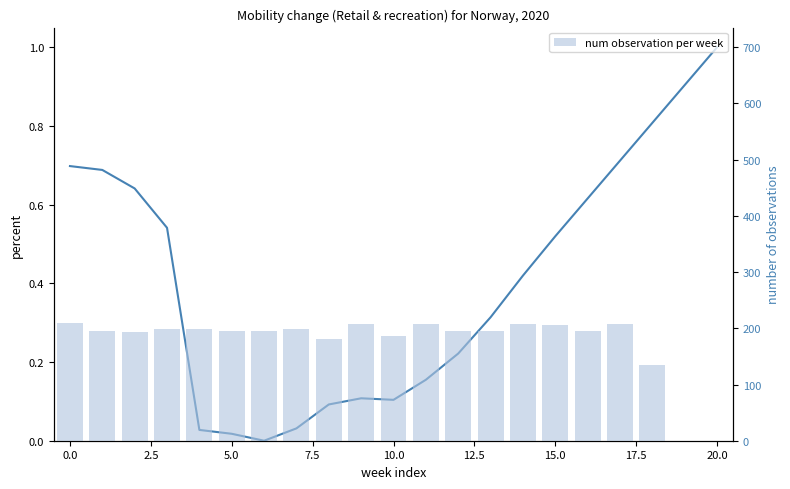

Which series changed the most between −2.5 and 12.5?

num observation per week